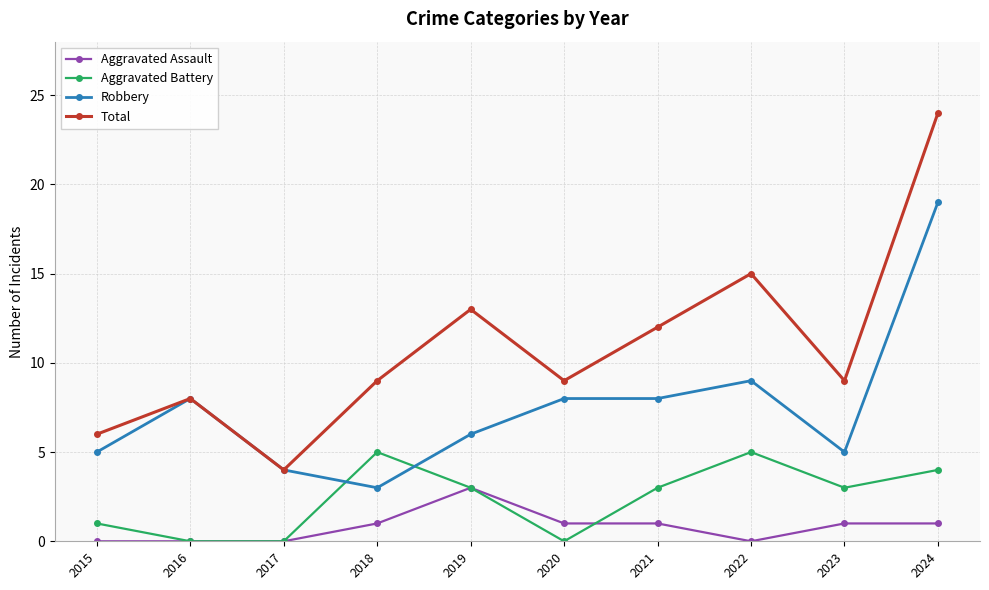

Which series has the widest spread of values?

Total